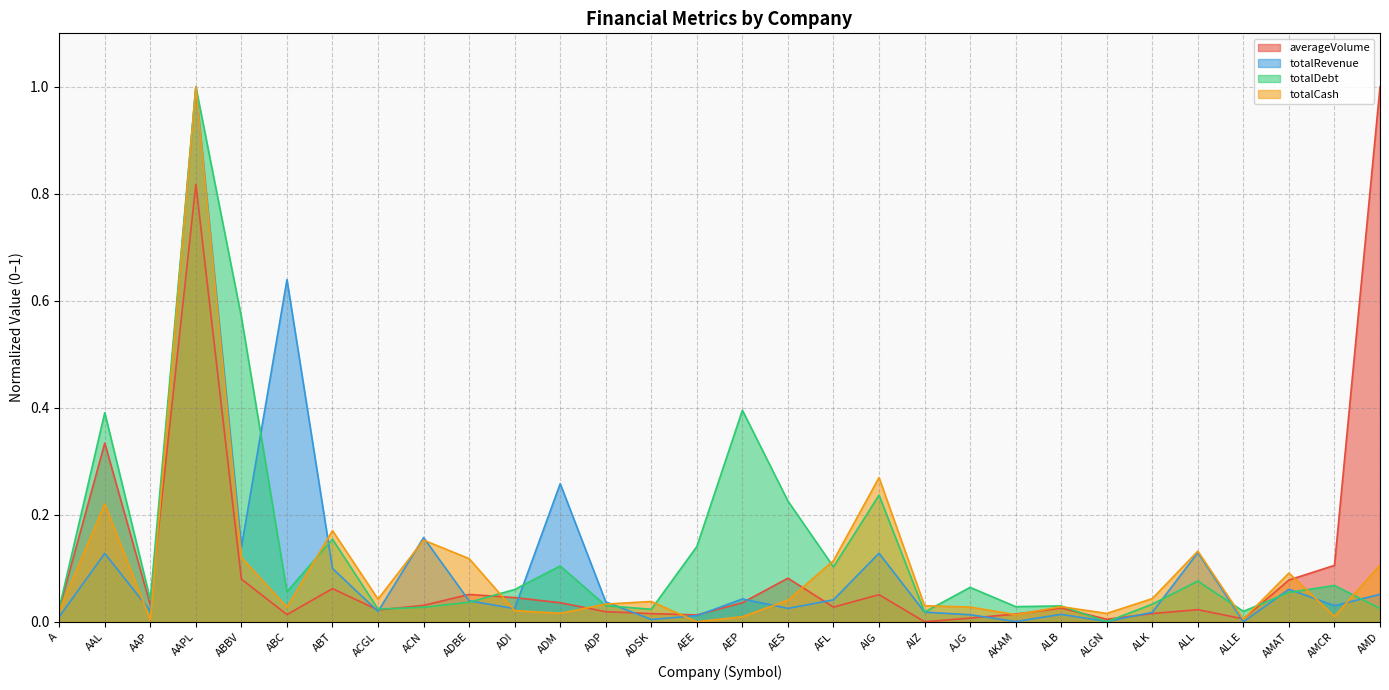

List the series in order of their peak value, highest first.

averageVolume, totalRevenue, totalDebt, totalCash